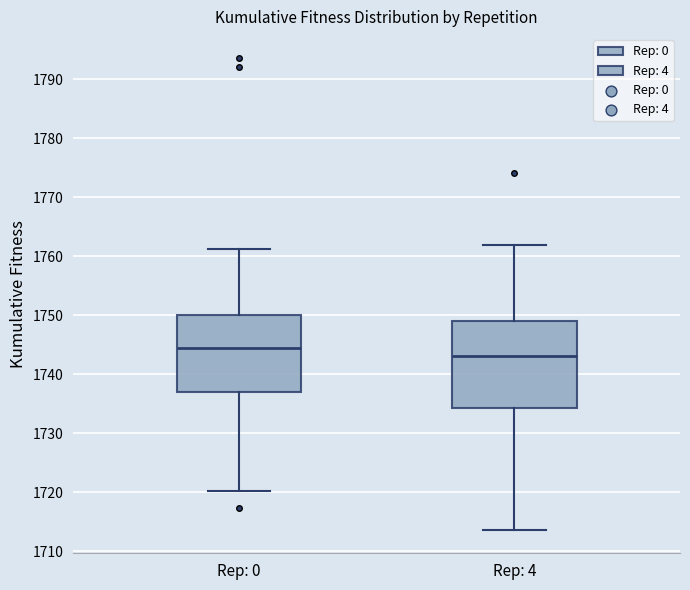

Where is the upper edge of the box for Rep: 0 on the y-axis? The values are not printed on the chart, so give them approximately, as read against the axis.

1750